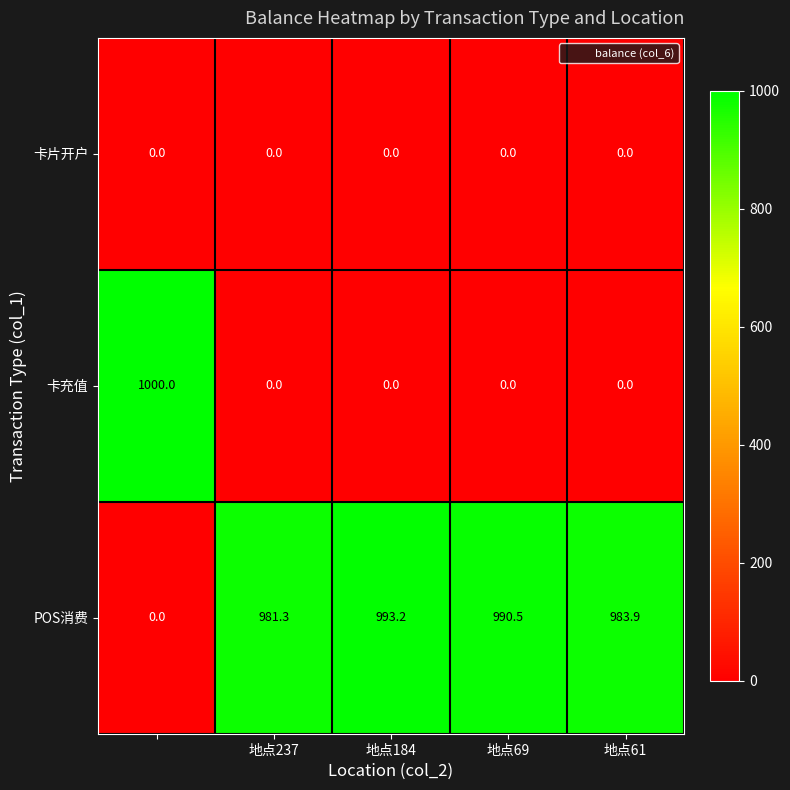

Which series has the largest total across all categories?

POS消费